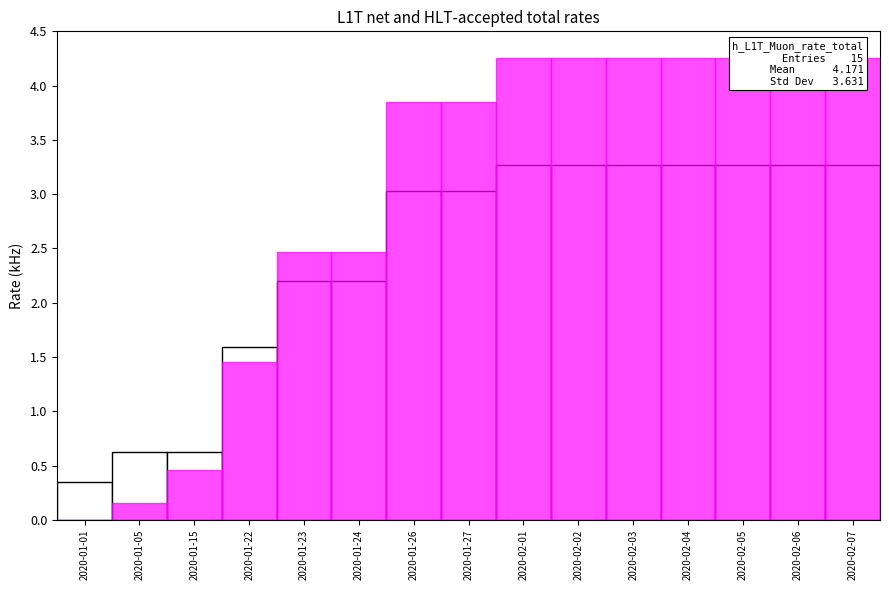

Reading left to right, list all the values displayed in this chart.

GovernmentResponseIndex: 2020-01-01=0.4	2020-01-05=0.6	2020-01-15=0.6	2020-01-22=1.6	2020-01-23=2.2	2020-01-24=2.2	2020-01-26=3.0	2020-01-27=3.0	2020-02-01=3.3	2020-02-02=3.3	2020-02-03=3.3	2020-02-04=3.3	2020-02-05=3.3	2020-02-06=3.3	2020-02-07=3.3
StringencyIndex: 2020-01-01=0.0	2020-01-05=0.2	2020-01-15=0.5	2020-01-22=1.5	2020-01-23=2.5	2020-01-24=2.5	2020-01-26=3.8	2020-01-27=3.8	2020-02-01=4.3	2020-02-02=4.3	2020-02-03=4.3	2020-02-04=4.3	2020-02-05=4.3	2020-02-06=4.3	2020-02-07=4.3